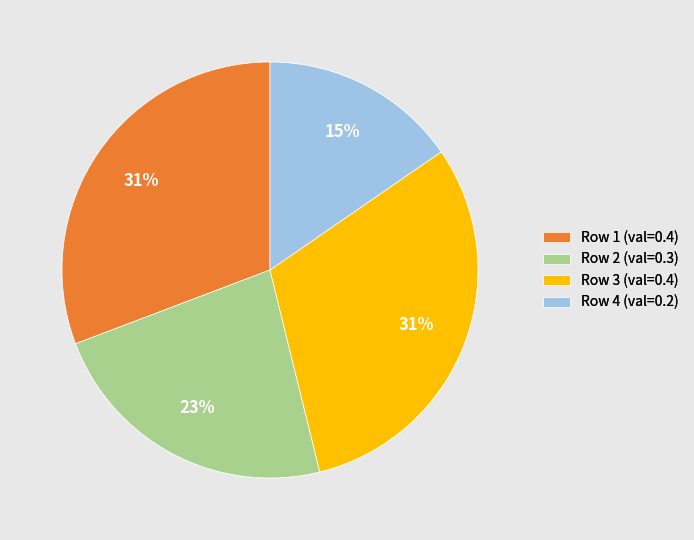

Combined, do Row 4 (val=0.2) and Row 2 (val=0.3) account for over 50%?

No